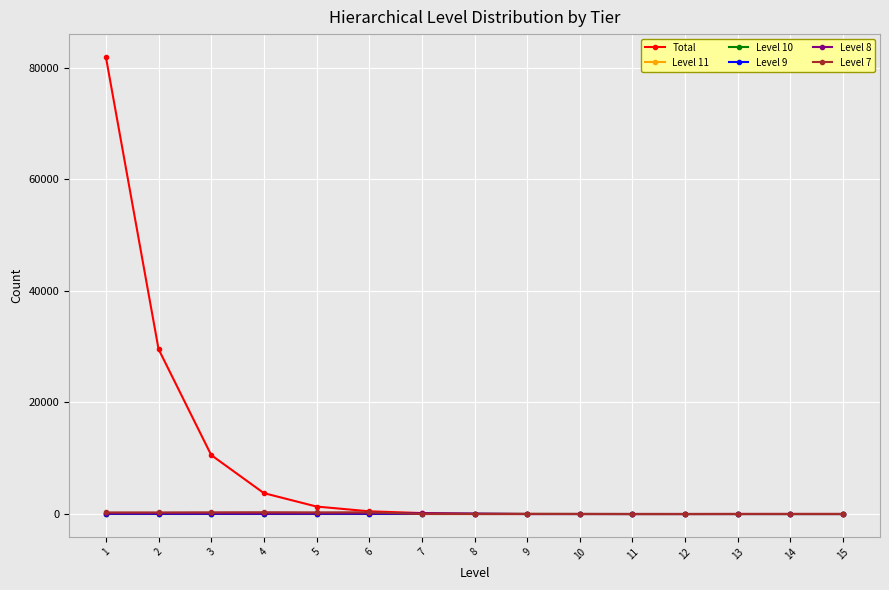

True or false: Level 7 has more than 0 interior local peaks.

True